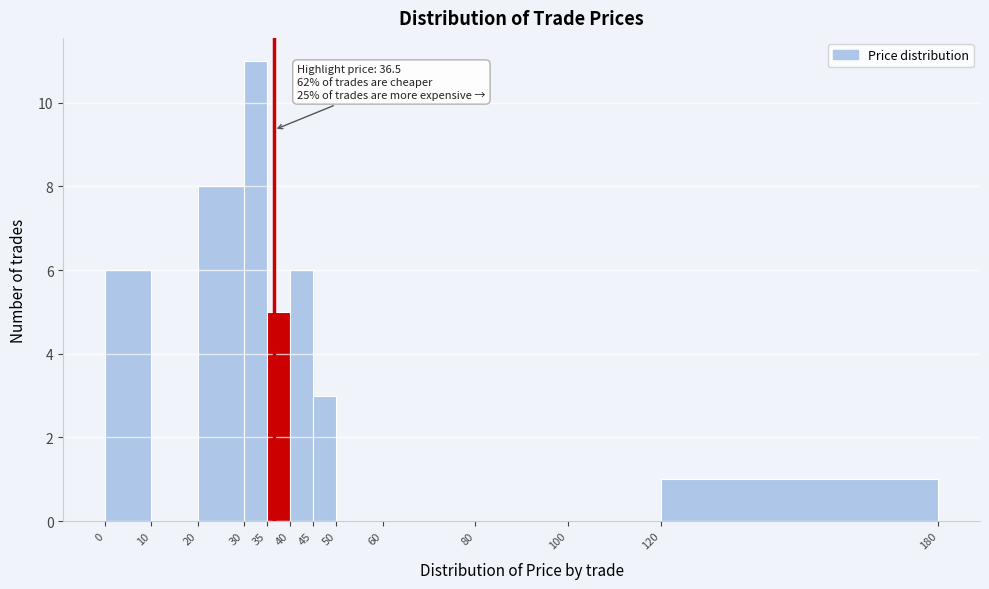

Which range on the x-axis has the tallest bar?

30 to 35